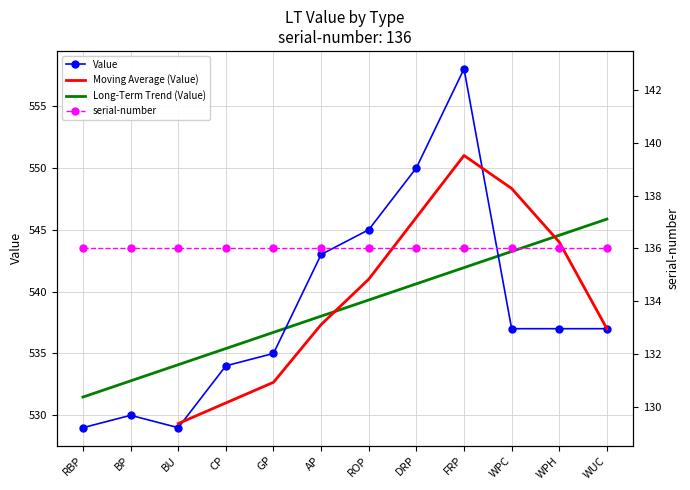

List the labels in order of value, largest first.

FRP, DRP, ROP, AP, WPC, WPH, WUC, GP, CP, BP, RBP, BU